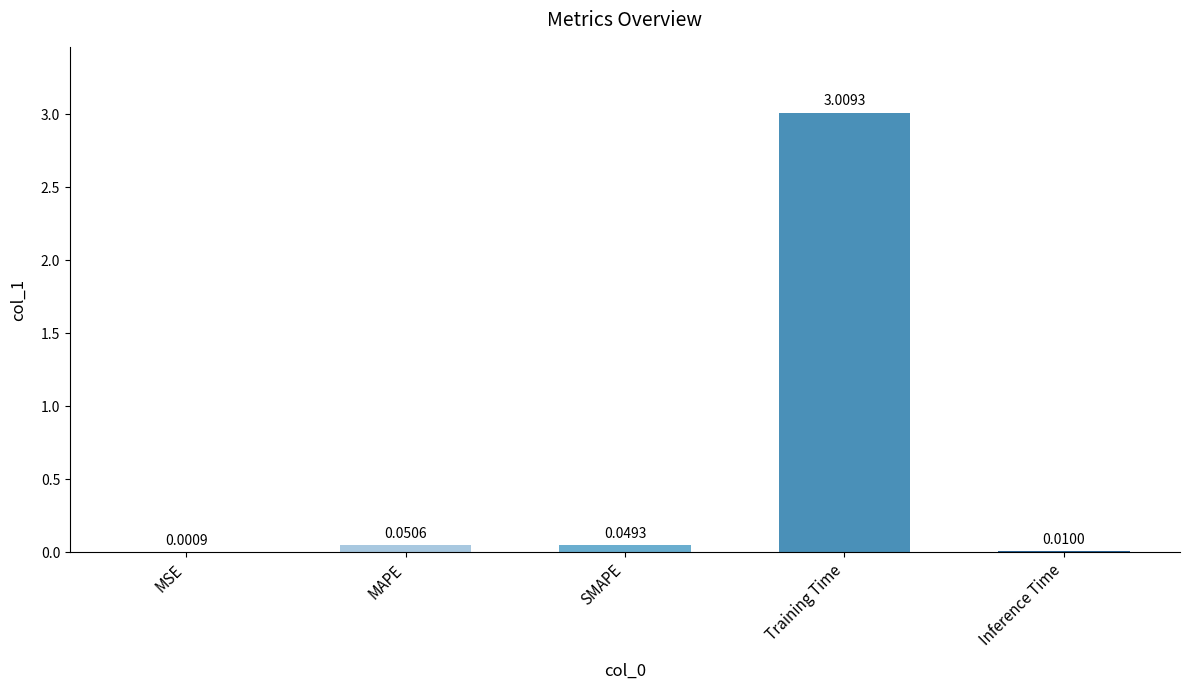

Does the chart contain stacked bars?

No